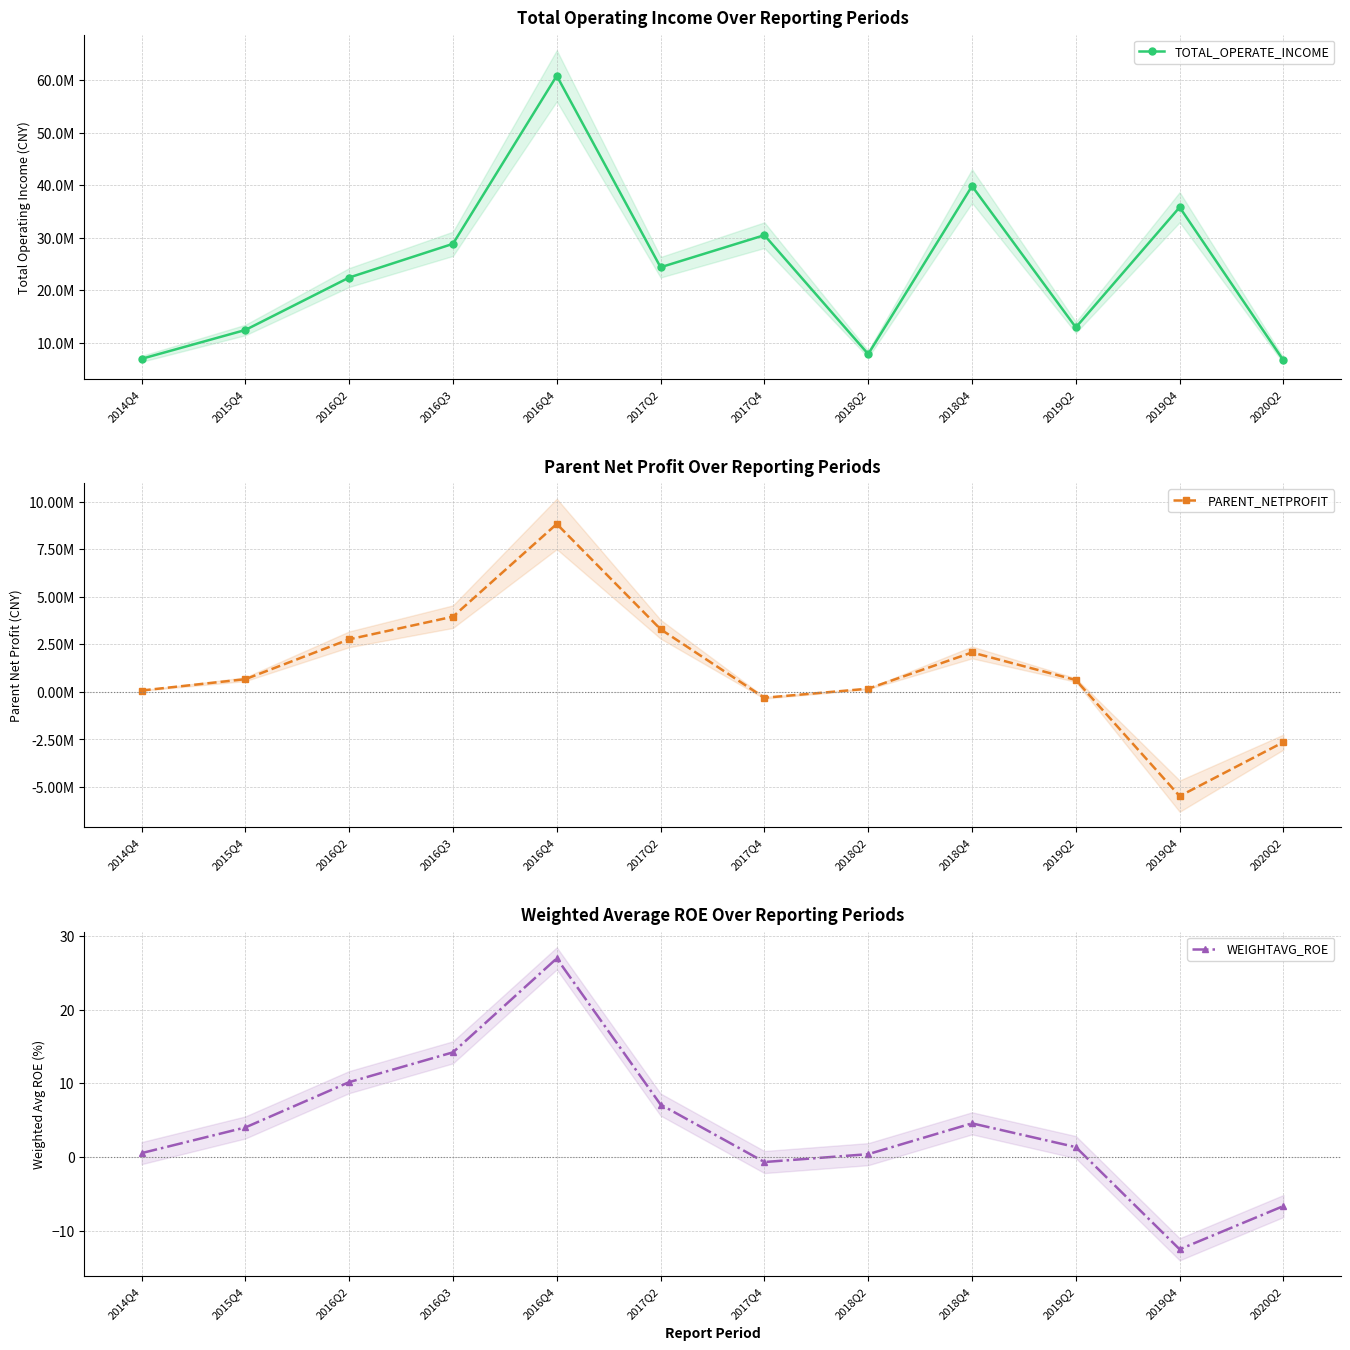

The value of TOTAL_OPERATE_INCOME at 2015Q4 is 12465551.7. True or false?

True